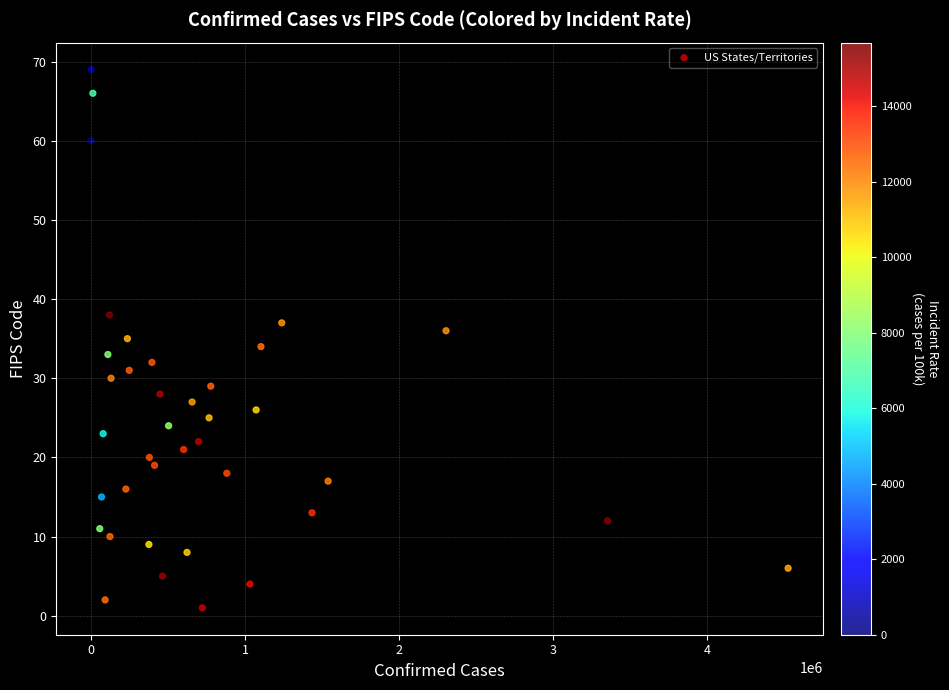

What is the range of Y values (max minus min)?

68